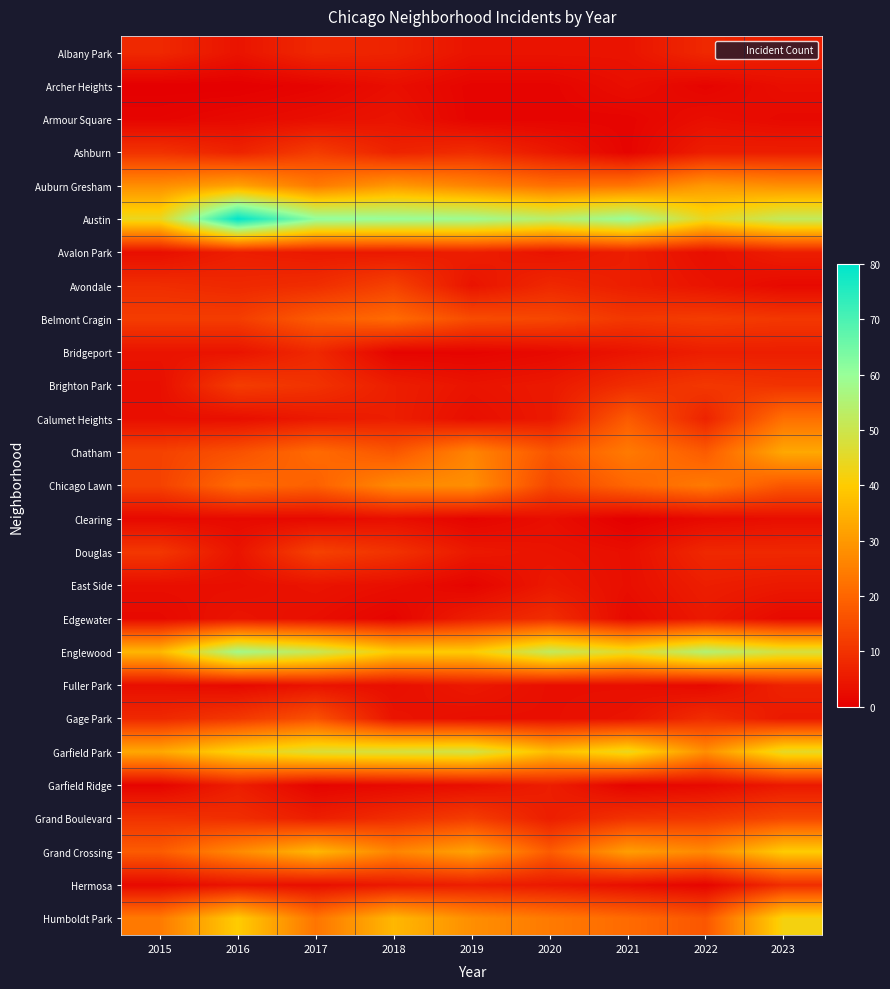

Reading left to right, extract all data points from this chart.

Albany Park: 2015=8	2016=4	2017=8	2018=7	2019=4	2020=4	2021=4	2022=8	2023=6
Archer Heights: 2015=0	2016=0	2017=1	2018=3	2019=1	2020=1	2021=3	2022=1	2023=3
Armour Square: 2015=1	2016=2	2017=3	2018=4	2019=1	2020=1	2021=1	2022=3	2023=2
Ashburn: 2015=10	2016=7	2017=12	2018=7	2019=9	2020=5	2021=1	2022=6	2023=6
Auburn Gresham: 2015=28	2016=32	2017=24	2018=30	2019=26	2020=22	2021=23	2022=30	2023=28
Austin: 2015=44	2016=80	2017=61	2018=60	2019=59	2020=54	2021=60	2022=44	2023=52
Avalon Park: 2015=3	2016=6	2017=5	2018=5	2019=6	2020=4	2021=6	2022=3	2023=6
Avondale: 2015=9	2016=8	2017=9	2018=13	2019=4	2020=8	2021=6	2022=4	2023=2
Belmont Cragin: 2015=12	2016=12	2017=18	2018=21	2019=15	2020=14	2021=11	2022=12	2023=11
Bridgeport: 2015=4	2016=4	2017=8	2018=1	2019=1	2020=2	2021=4	2022=6	2023=6
Brighton Park: 2015=3	2016=12	2017=10	2018=6	2019=4	2020=5	2021=9	2022=11	2023=10
Calumet Heights: 2015=3	2016=3	2017=5	2018=6	2019=3	2020=5	2021=18	2022=7	2023=22
Chatham: 2015=13	2016=16	2017=21	2018=17	2019=26	2020=17	2021=24	2022=18	2023=33
Chicago Lawn: 2015=13	2016=21	2017=19	2018=27	2019=28	2020=14	2021=20	2022=24	2023=17
Clearing: 2015=2	2016=2	2017=2	2018=3	2019=1	2020=3	2021=0	2022=2	2023=3
Douglas: 2015=11	2016=4	2017=13	2018=10	2019=5	2020=4	2021=3	2022=8	2023=8
East Side: 2015=3	2016=3	2017=4	2018=3	2019=1	2020=5	2021=3	2022=6	2023=5
Edgewater: 2015=2	2016=4	2017=3	2018=1	2019=6	2020=9	2021=2	2022=5	2023=2
Englewood: 2015=36	2016=58	2017=51	2018=40	2019=40	2020=52	2021=45	2022=55	2023=48
Fuller Park: 2015=3	2016=2	2017=4	2018=3	2019=5	2020=3	2021=3	2022=2	2023=7
Gage Park: 2015=8	2016=11	2017=16	2018=4	2019=3	2020=3	2021=4	2022=9	2023=5
Garfield Park: 2015=33	2016=42	2017=47	2018=48	2019=49	2020=37	2021=44	2022=28	2023=45
Garfield Ridge: 2015=1	2016=6	2017=1	2018=2	2019=3	2020=6	2021=1	2022=2	2023=5
Grand Boulevard: 2015=10	2016=9	2017=6	2018=9	2019=12	2020=6	2021=10	2022=11	2023=14
Grand Crossing: 2015=18	2016=27	2017=36	2018=26	2019=32	2020=18	2021=31	2022=27	2023=40
Hermosa: 2015=2	2016=4	2017=3	2018=5	2019=6	2020=5	2021=3	2022=1	2023=9
Humboldt Park: 2015=24	2016=40	2017=23	2018=36	2019=28	2020=24	2021=21	2022=17	2023=42